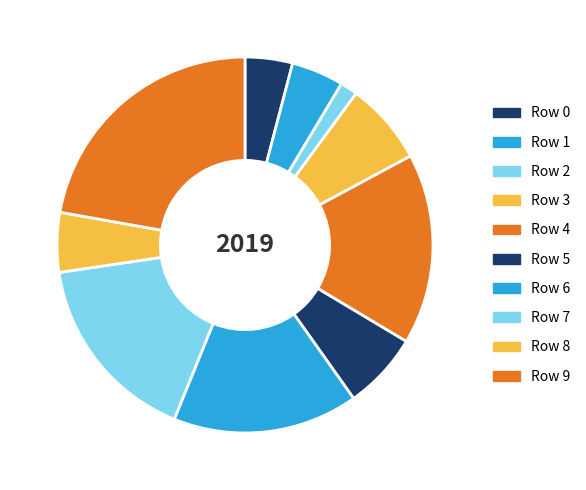

What is the change in value from Row 3 to Row 7?

+0.1